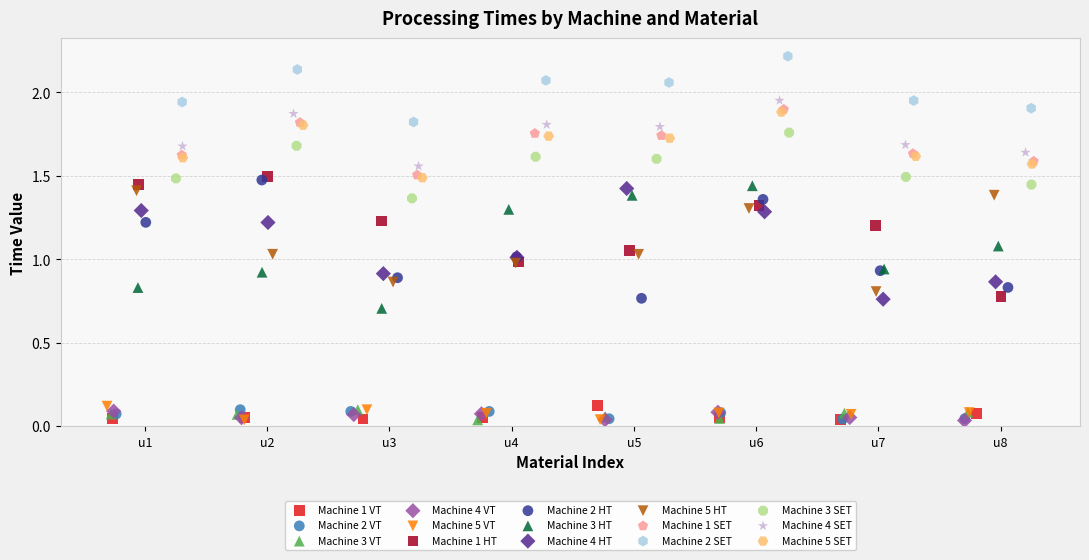

Which series contains the highest Y value?

Machine 2 SET